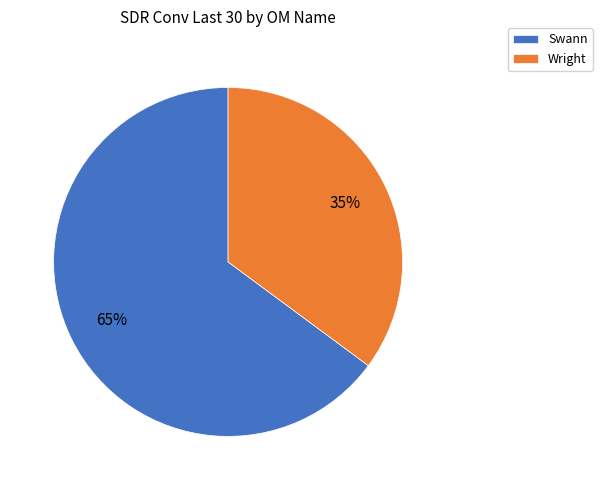

To the nearest percent, what portion does Wright represent?

35%